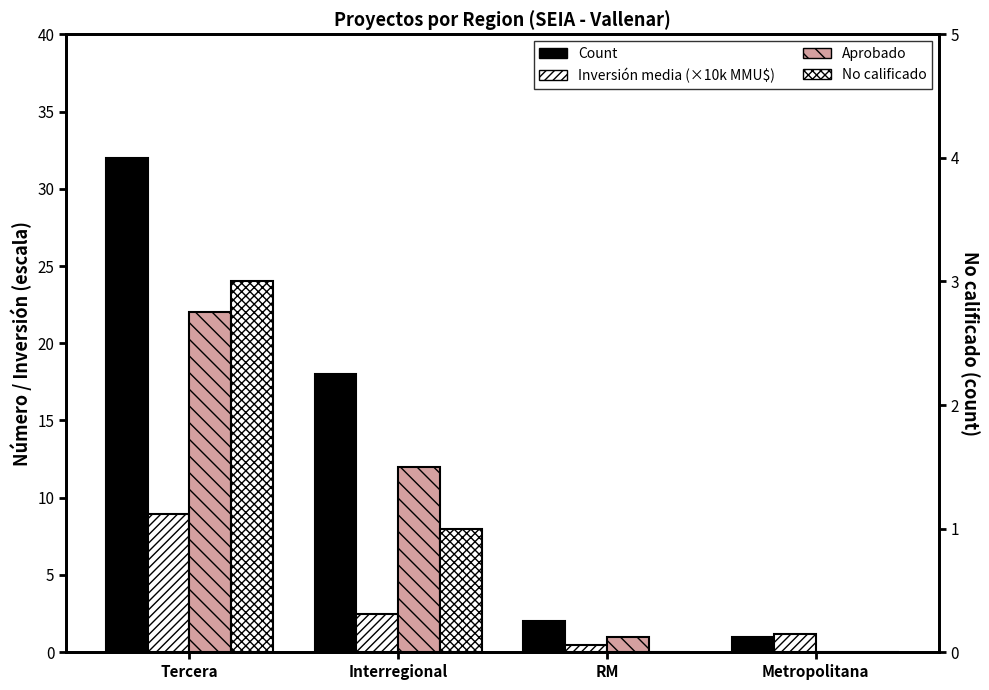

Which category has the lowest value in the No calificado series?

RM